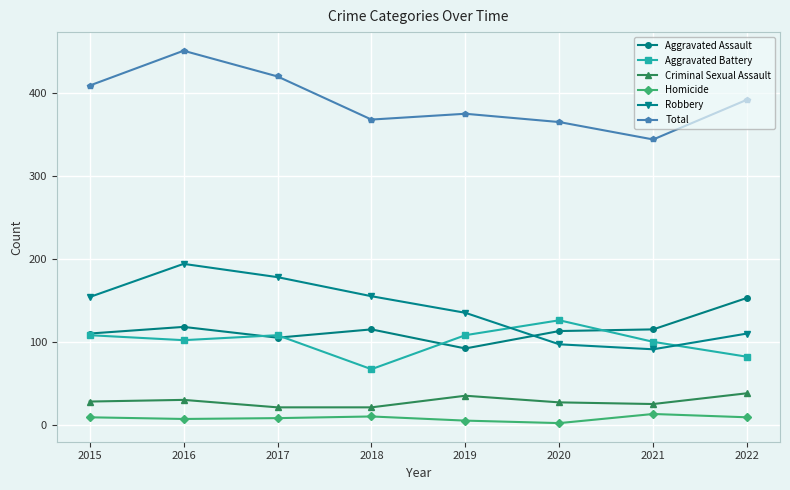

True or false: Total has more than 0 points higher than both neighbors.

True